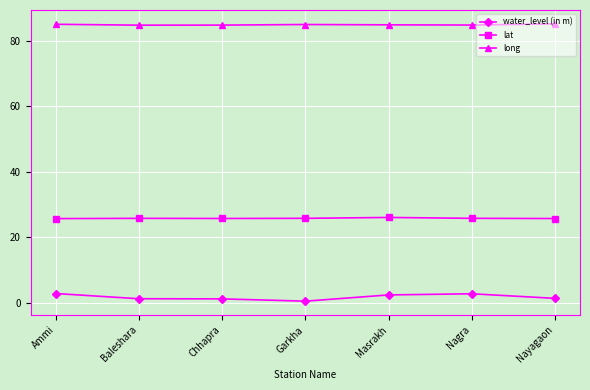

What is the sum of all long values?

593.9